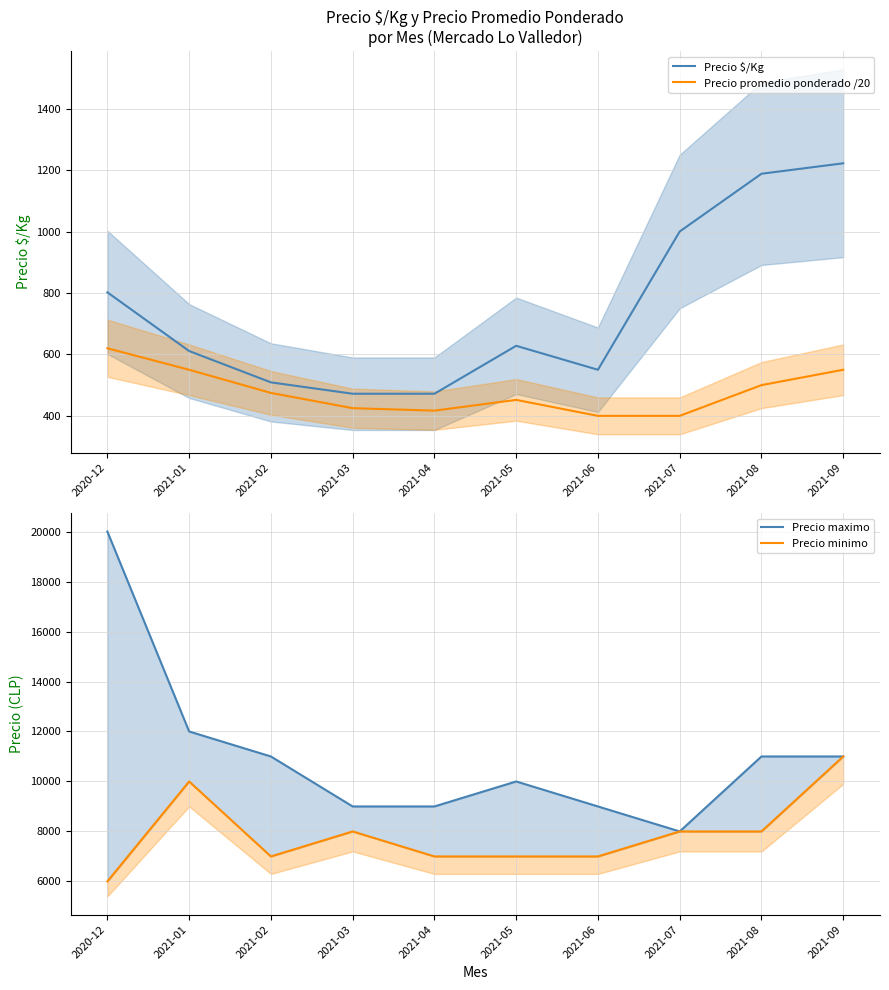

Which has a higher value, 2021-06 or 2020-12?

2020-12